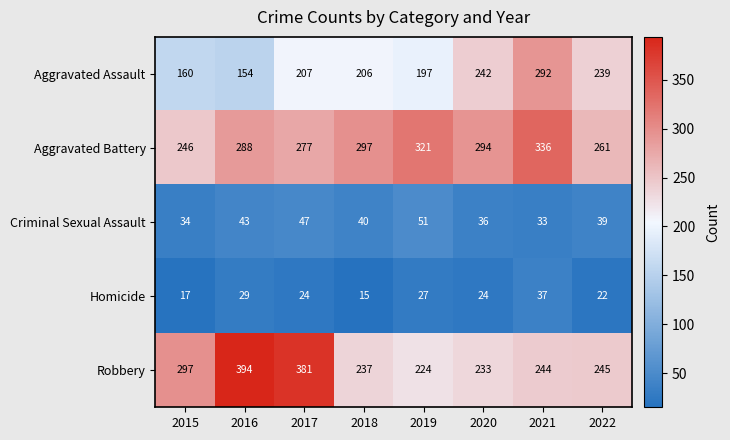

What is the approximate value of Criminal Sexual Assault at 2015?

34